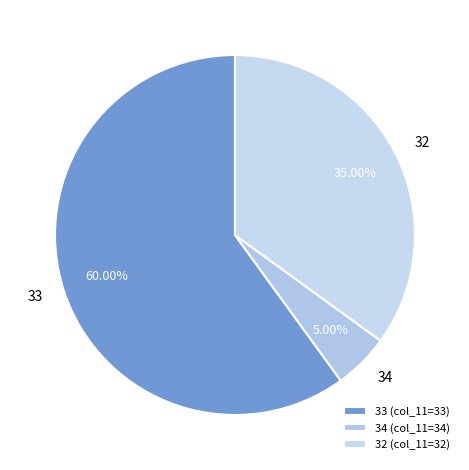

Is the sum of 33 and 32 greater than half?

Yes